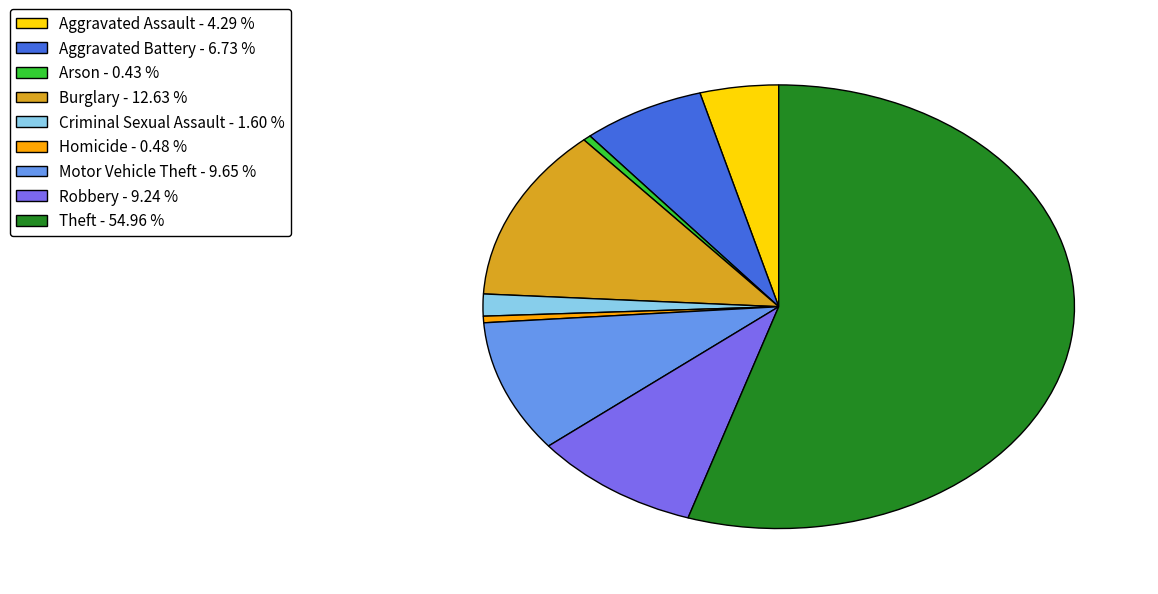

Which slice is the largest?

Theft